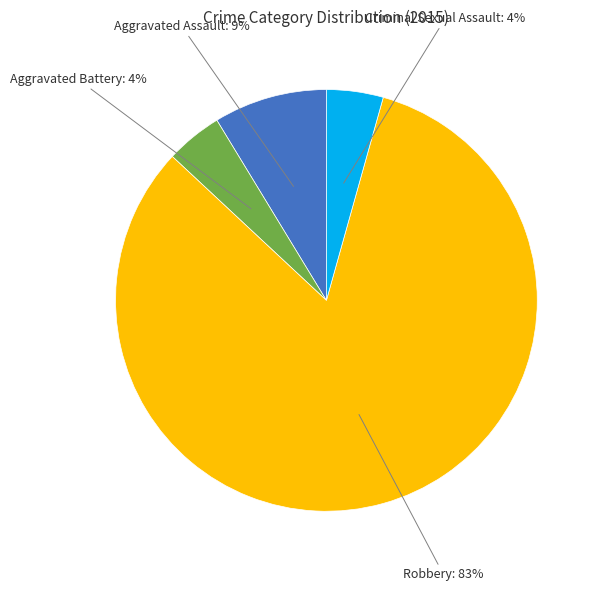

How many slices are in this pie chart?

4